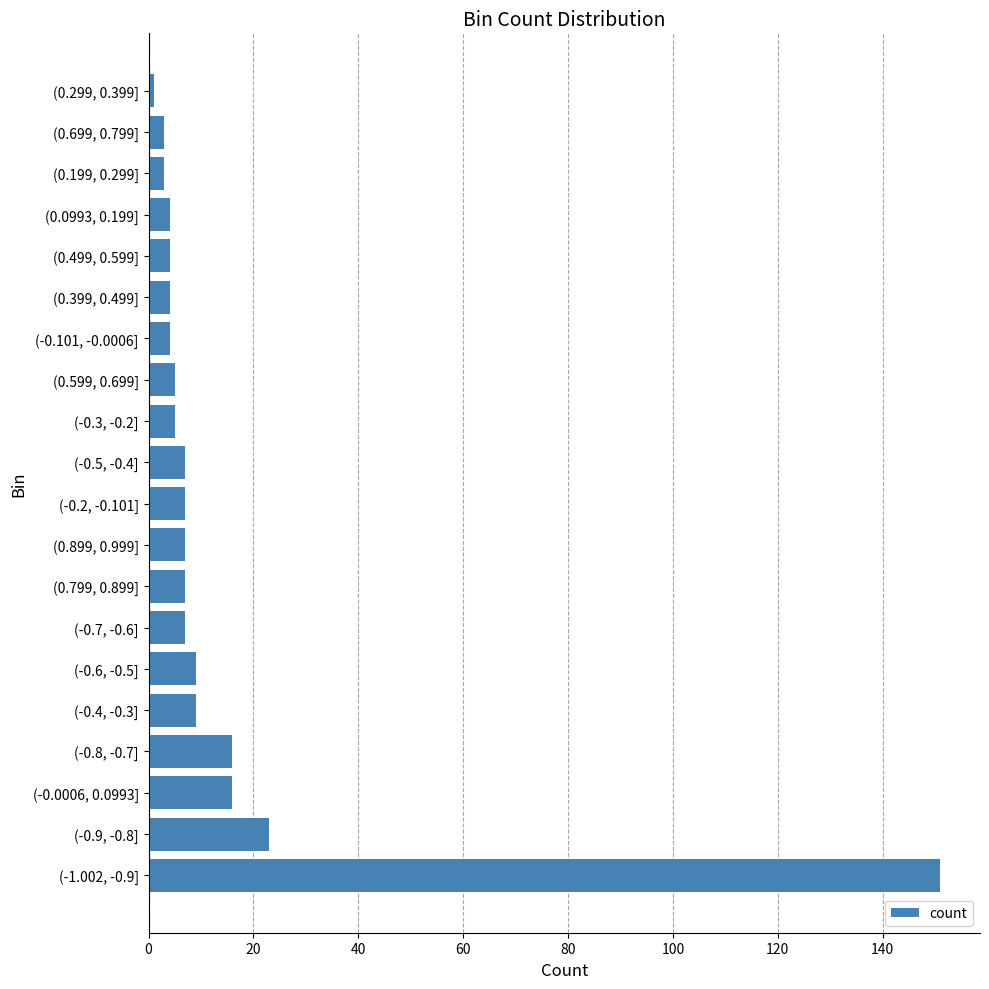

How many values are below 7?

9